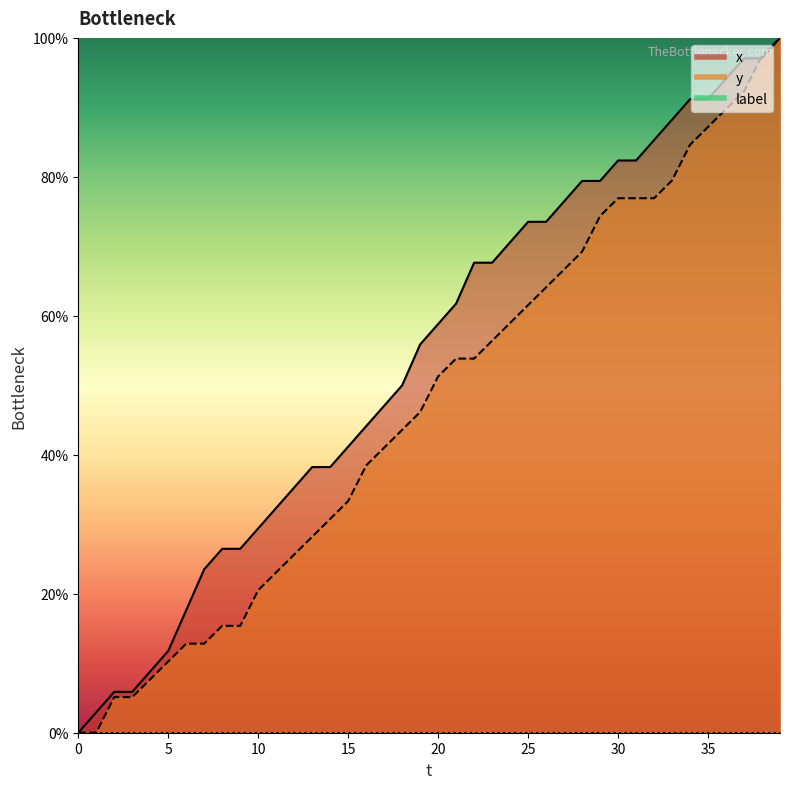

Is it true that x equals 97.1 at 37?

True